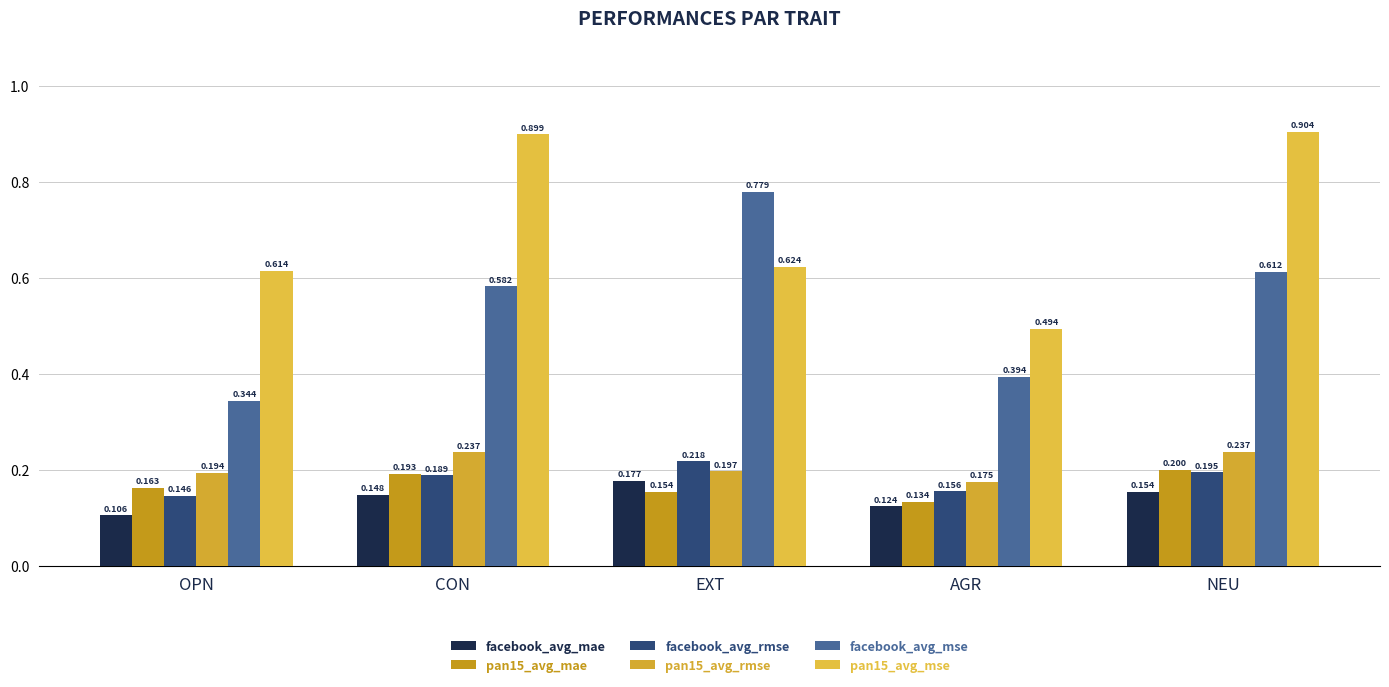

What is the label of the 2nd bar from the right?

AGR